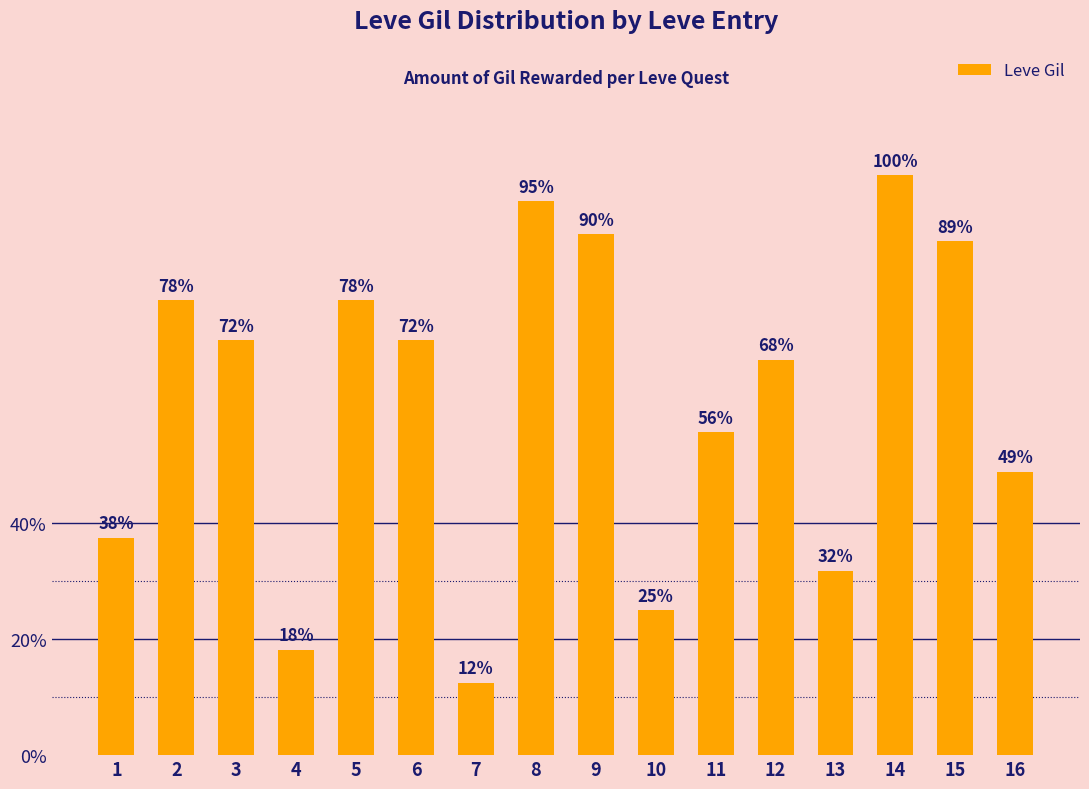

Does the chart contain any negative values?

No